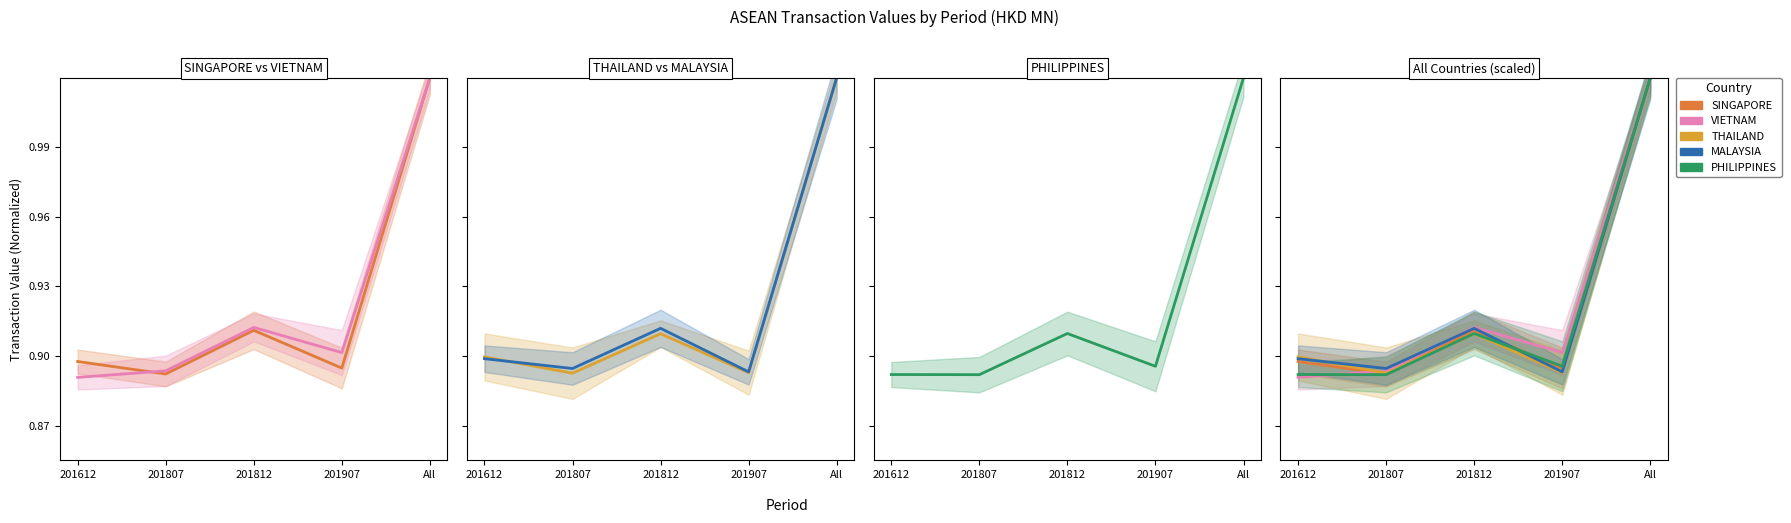

What position from the left is 201907?

4